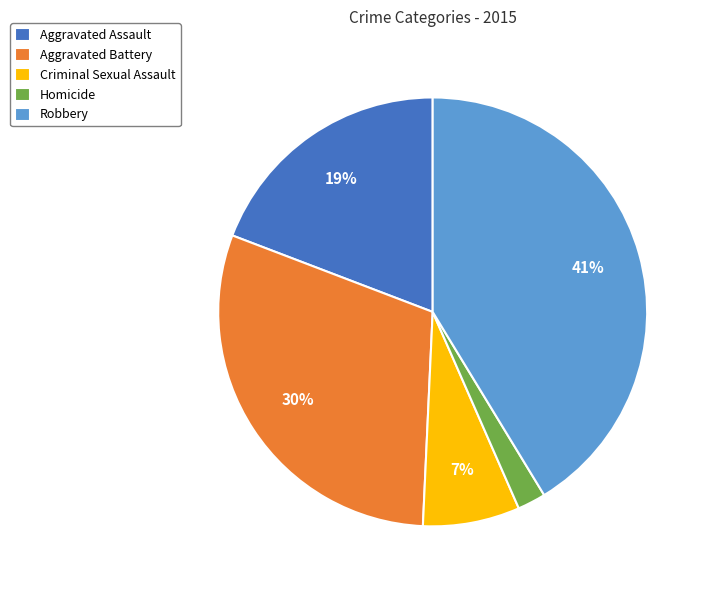

Between Robbery and Aggravated Battery, which is larger?

Robbery